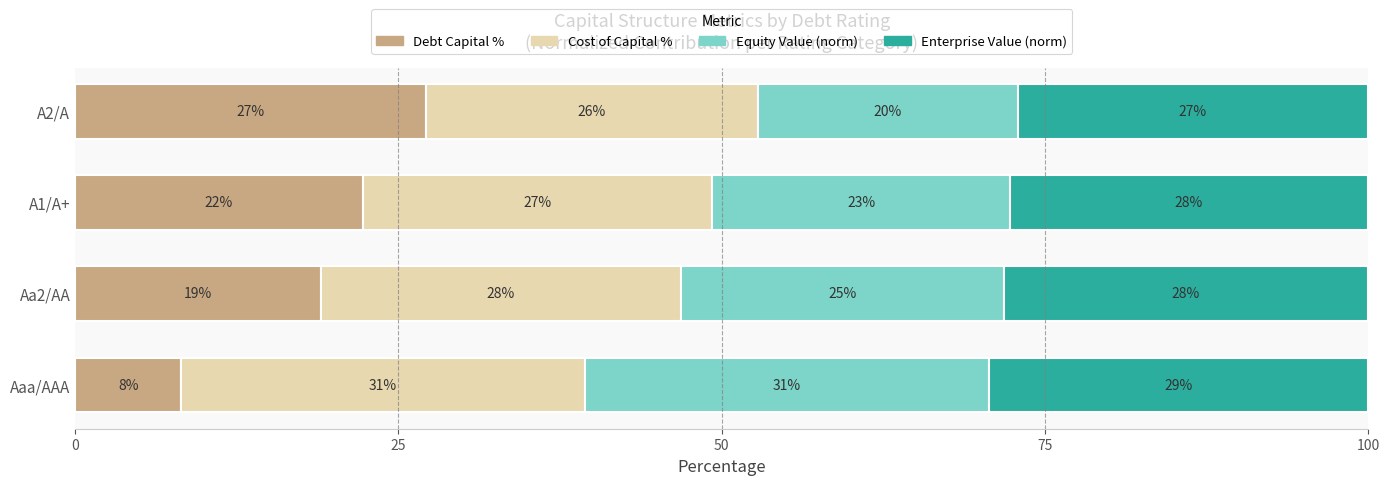

How many values in the Debt Capital % series are below 22?

2